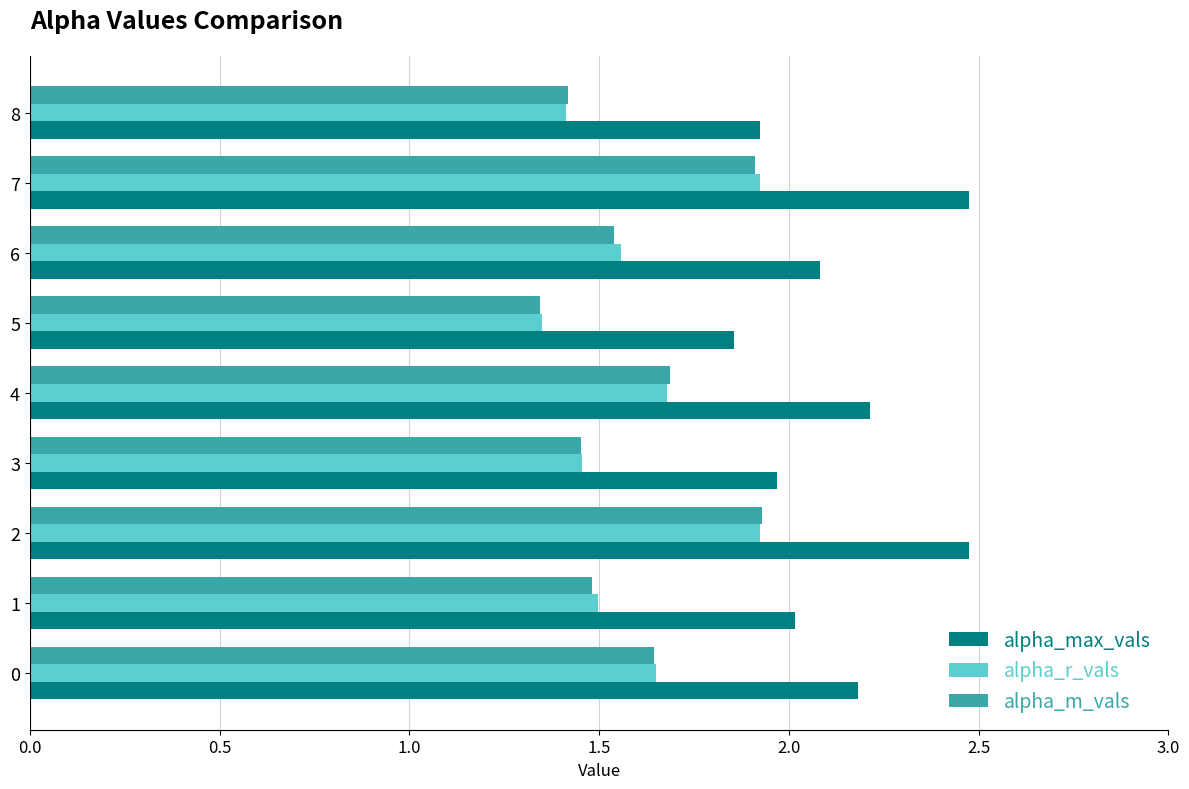

What are all the series names shown in the legend?

alpha_max_vals, alpha_r_vals, alpha_m_vals